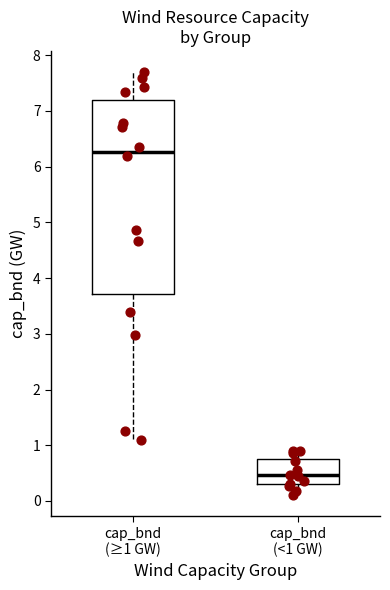

Where does the upper whisker of the box for cap_bnd (≥1 GW) end on the y-axis? The values are not printed on the chart, so give them approximately, as read against the axis.

7.7